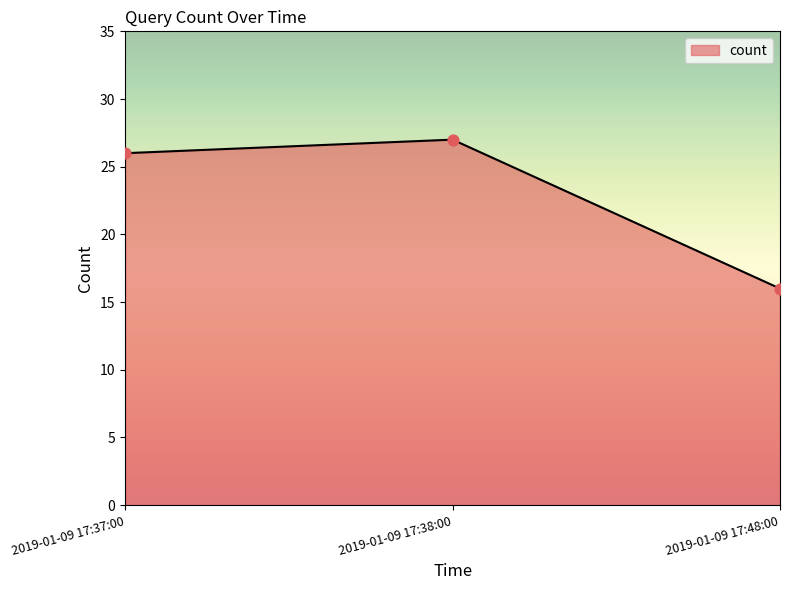

Which has a higher value, 2019-01-09 17:48:00 or 2019-01-09 17:38:00?

2019-01-09 17:38:00